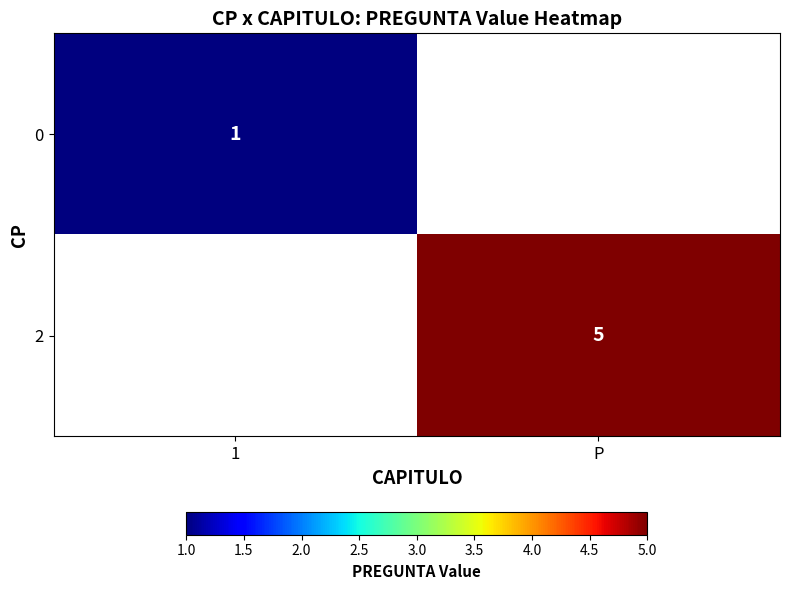

The 2 series shows 2 at P. True or false?

False